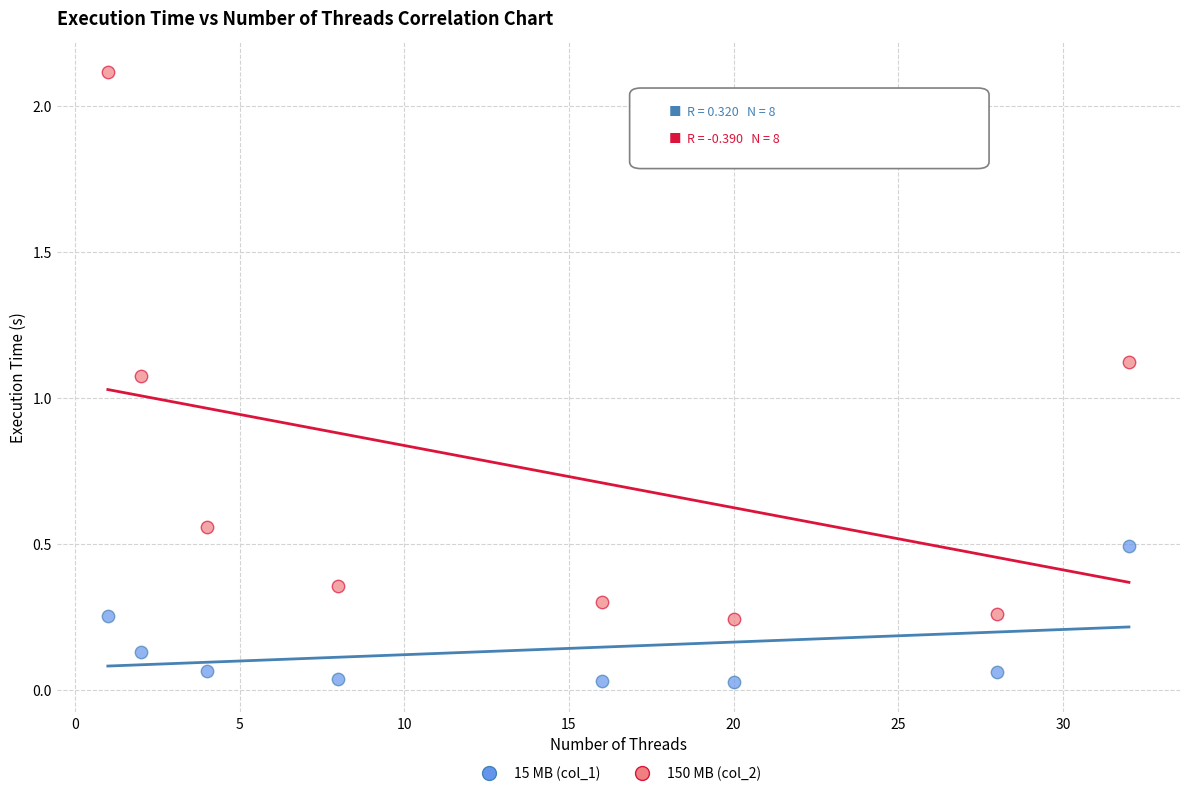

Which series has the widest spread of Y values?

150 MB (col_2)